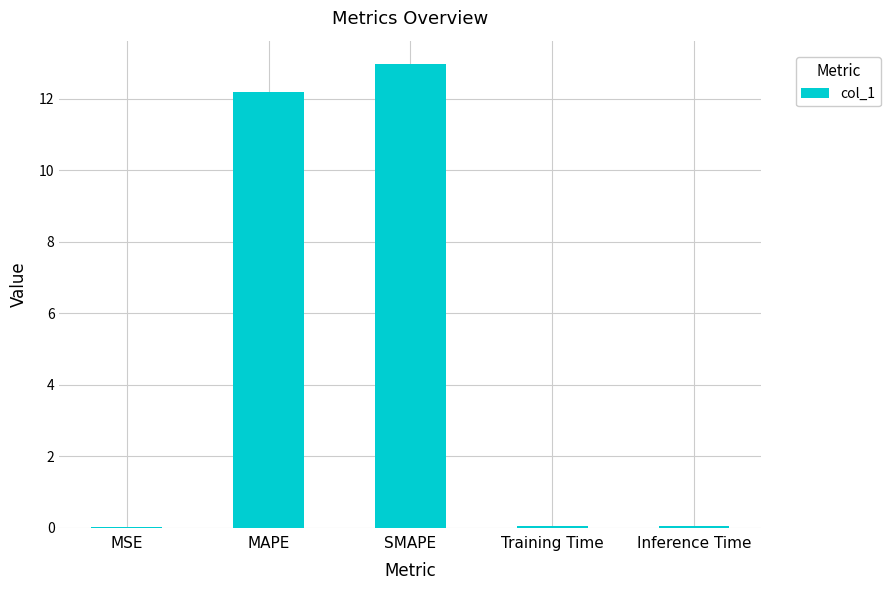

Is it true that the value at MAPE is 5.6?

False